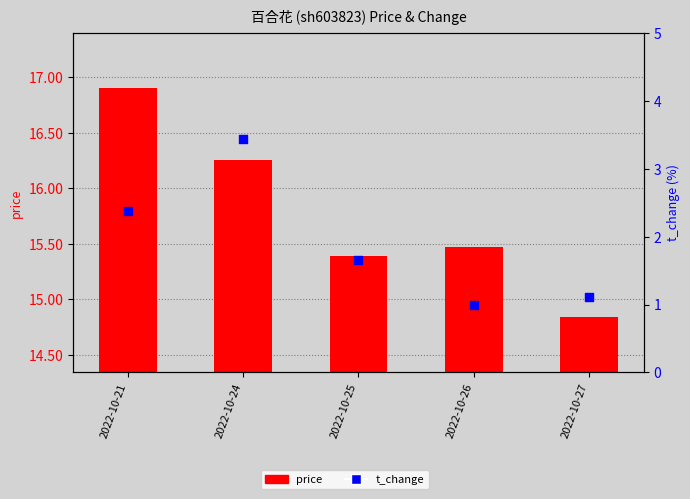

At how many categories does at least one series exceed 1?

5